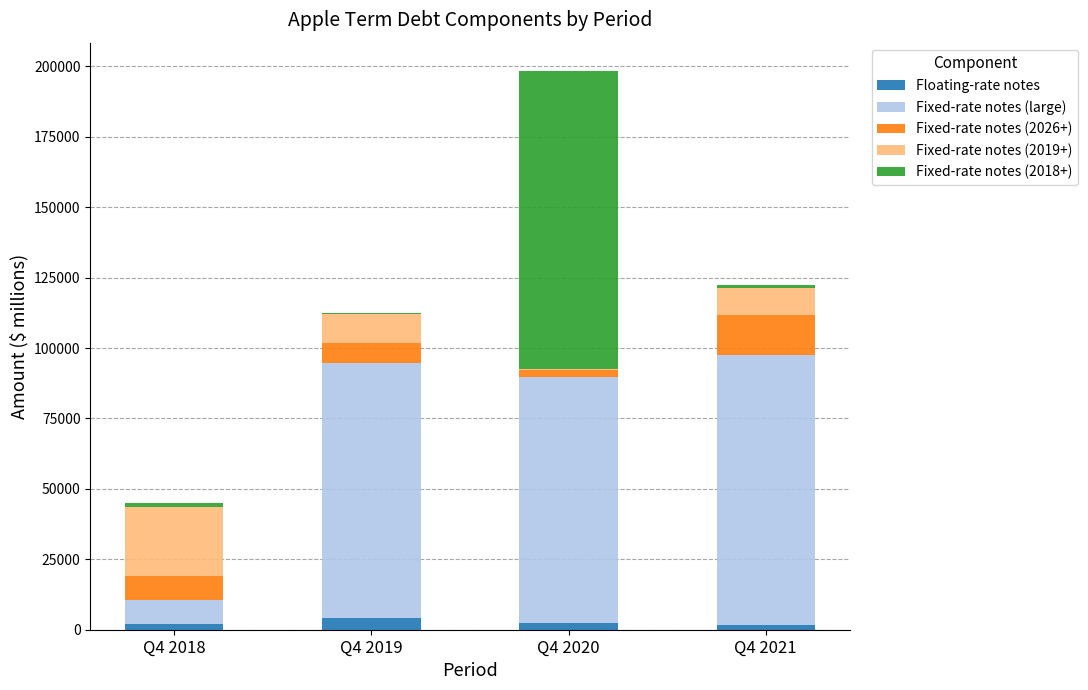

Are the bars grouped side by side (vs. stacked)?

No